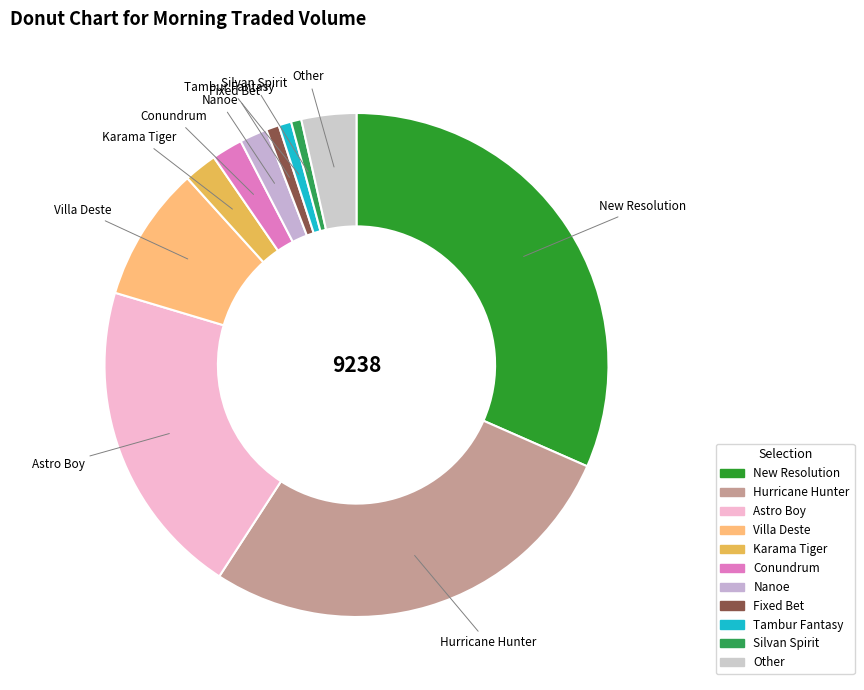

The Other slice represents 4% of the pie. True or false?

True